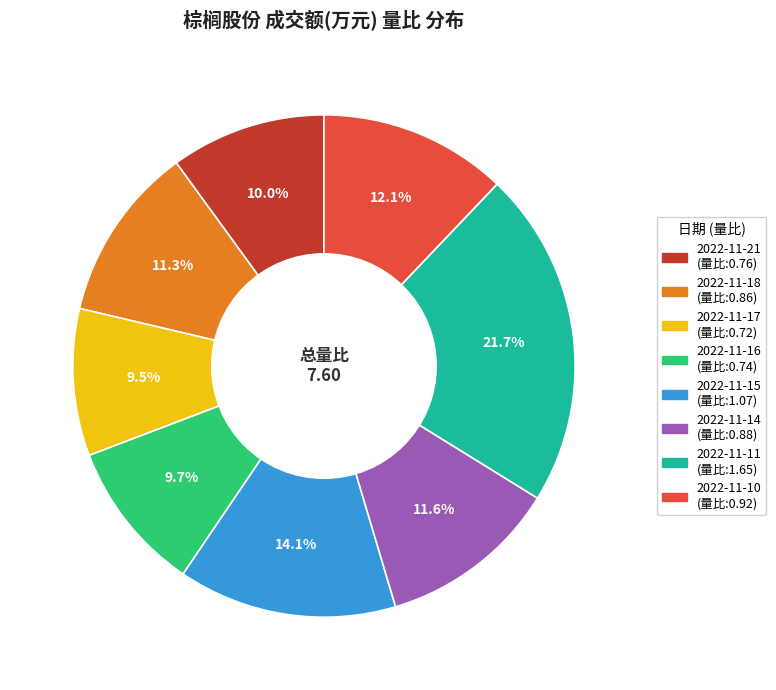

Is there a majority slice in this chart?

No